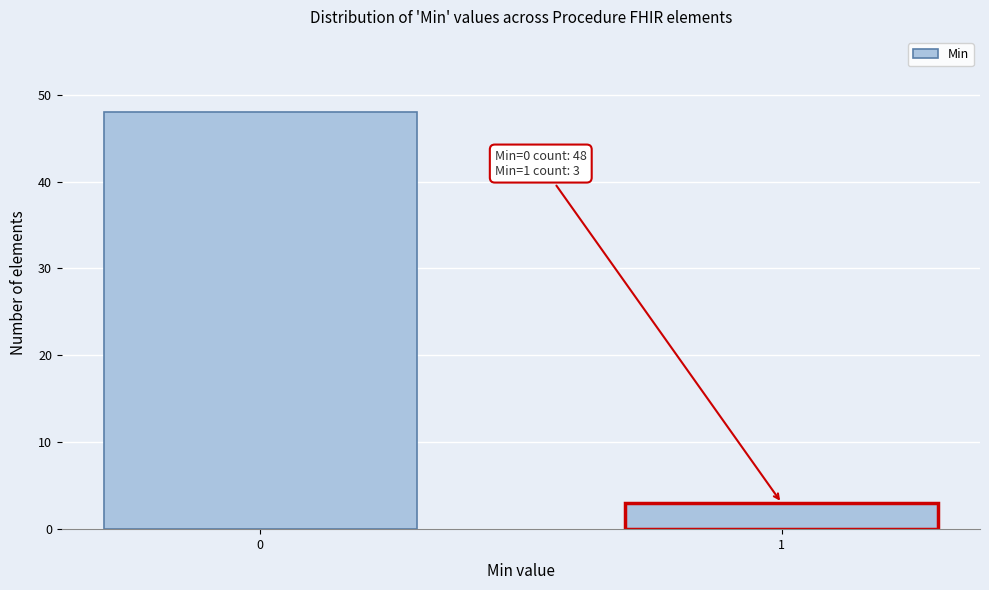

Reading left to right, extract all data points from this chart.

48	3